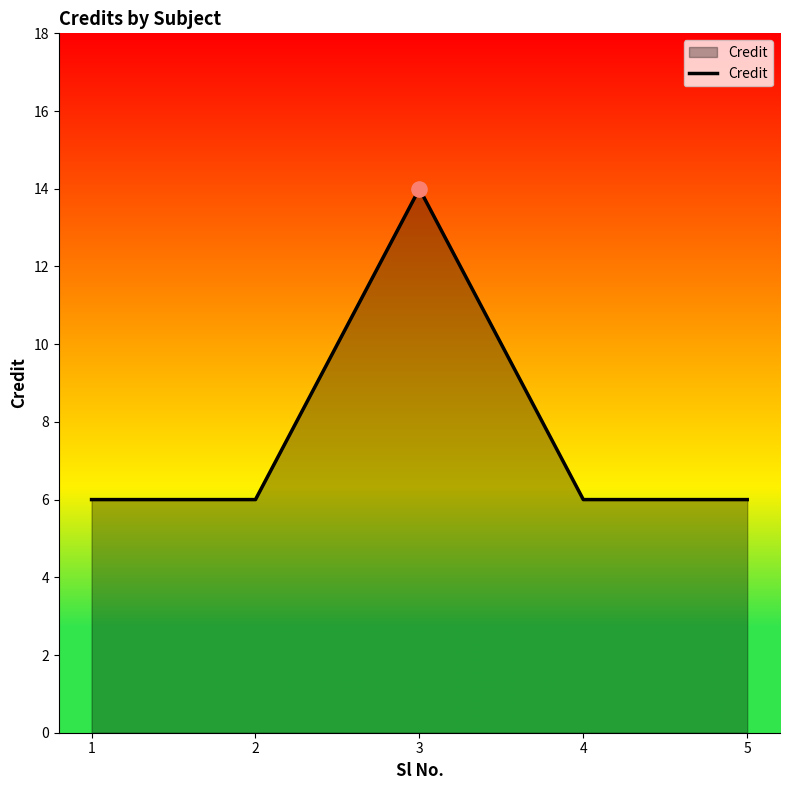

Which has a higher value, 2 or 3?

3